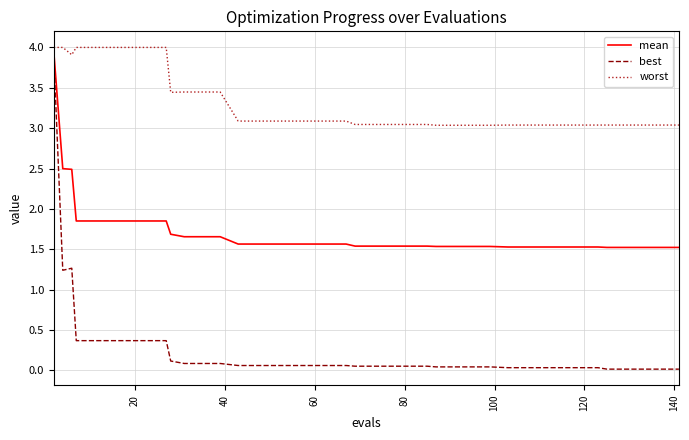

True or false: worst and best intersect in this chart.

False